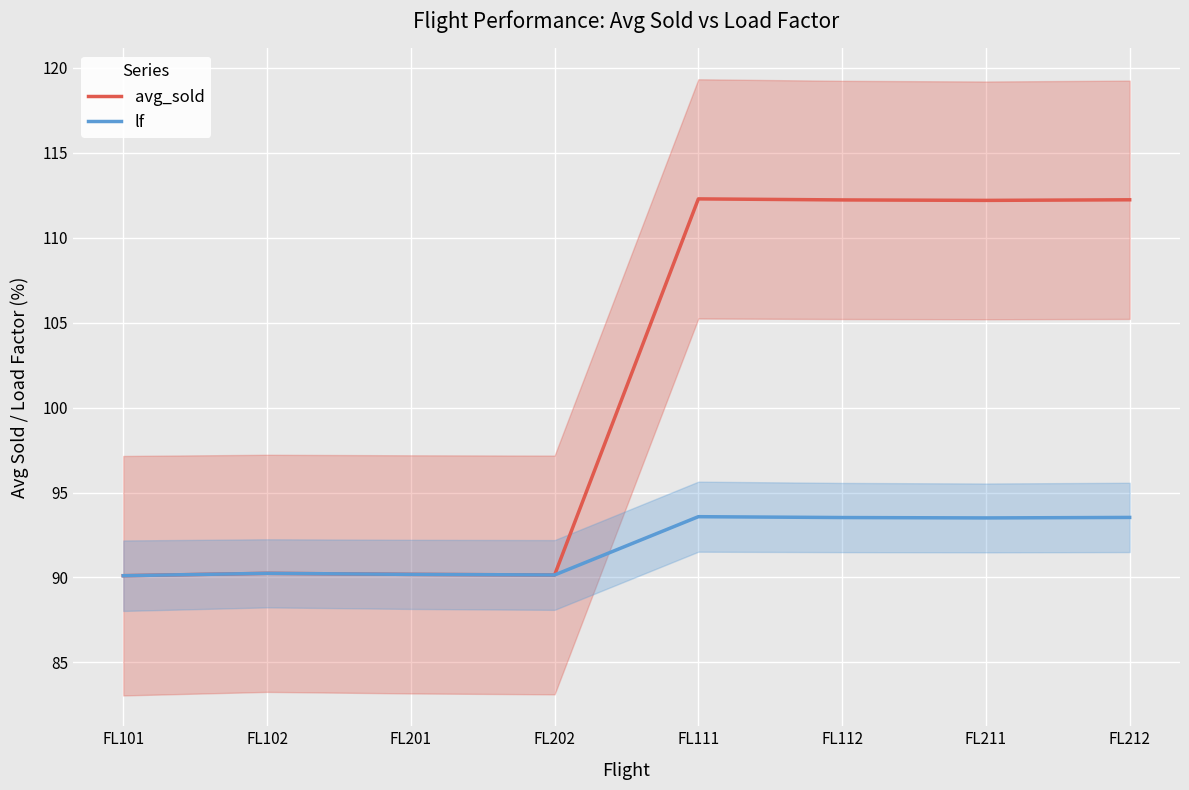

List the series in order of their overall mean, lowest first.

lf, avg_sold